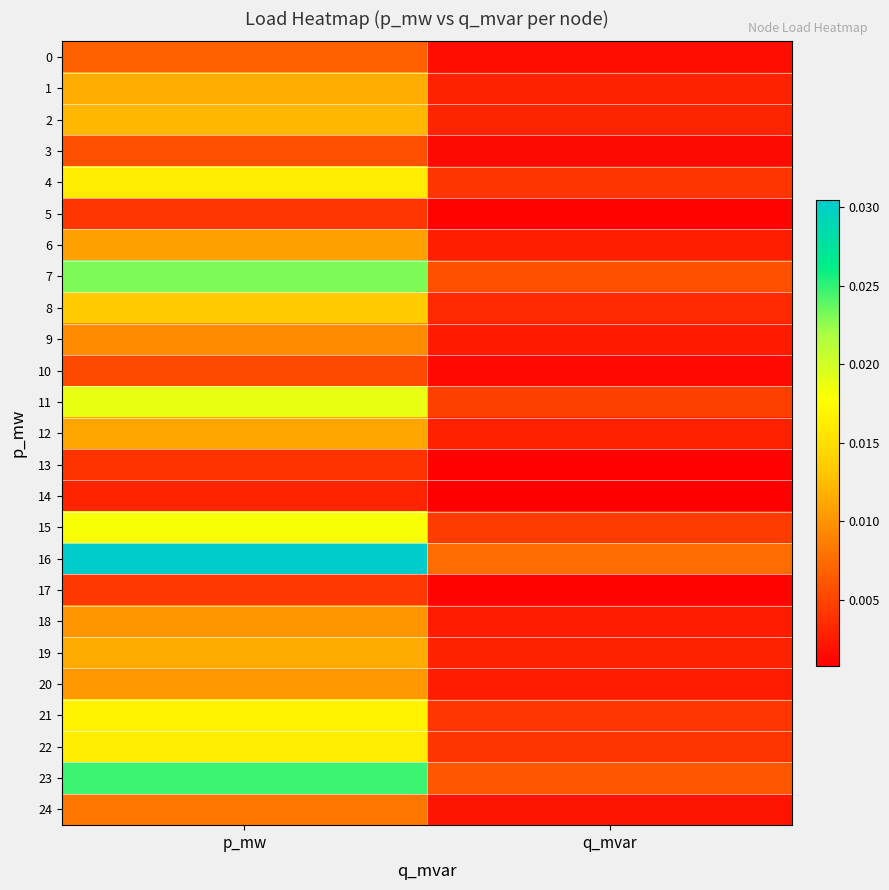

Rank the series at q_mvar from highest to lowest value.

16, 23, 7, 11, 15, 21, 22, 4, 8, 2, 1, 19, 12, 6, 20, 18, 9, 24, 0, 3, 10, 17, 5, 13, 14